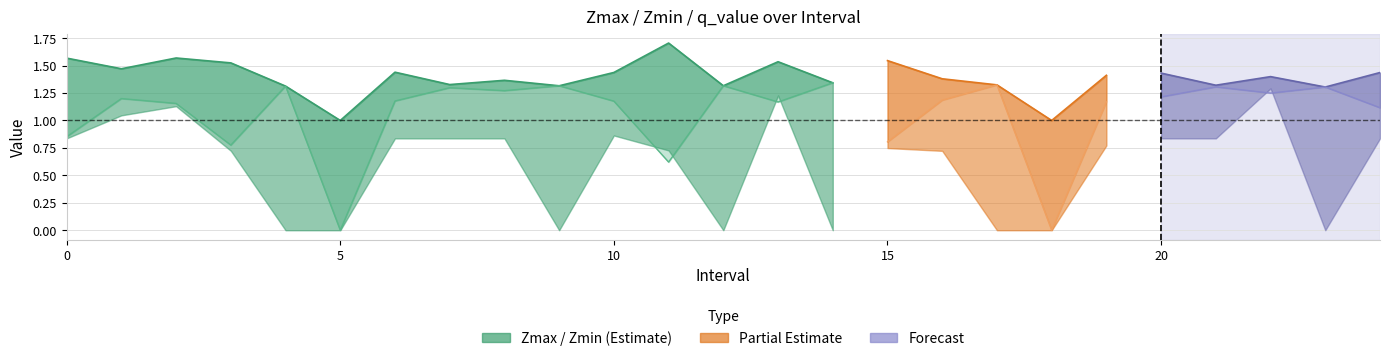

Is the value of Zmin at 8 greater than the value of Zmax at 10?

No